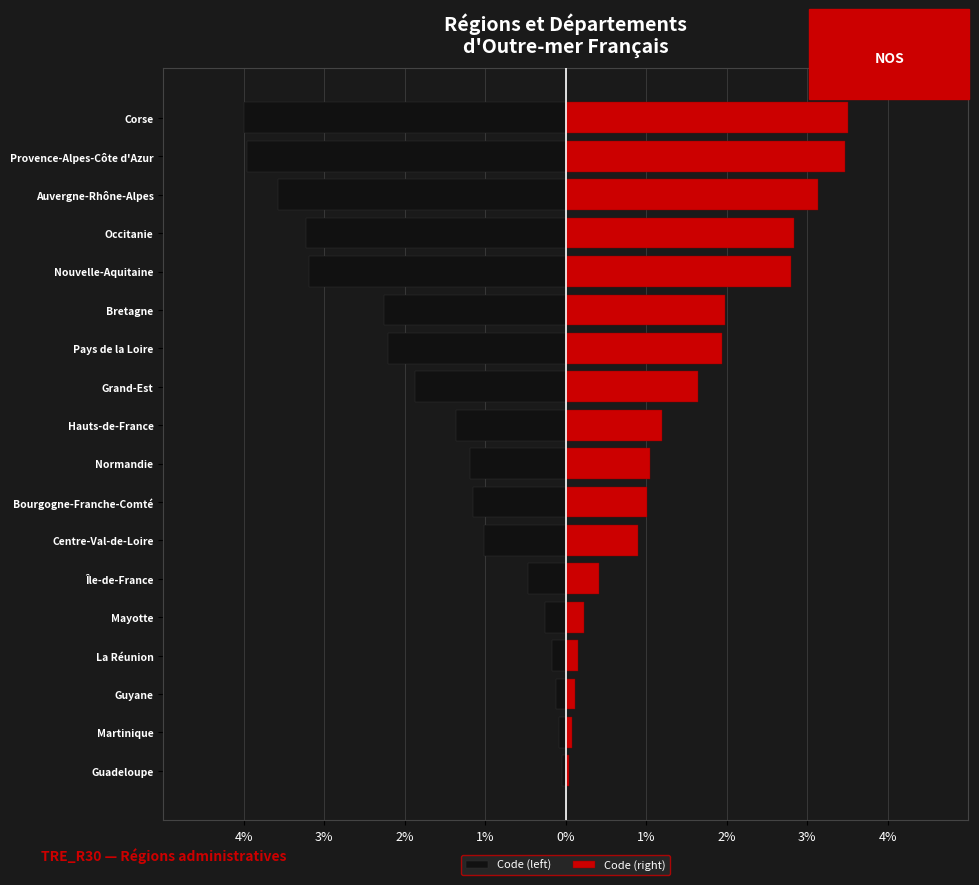

What is the maximum value for Code (right)?

3.5